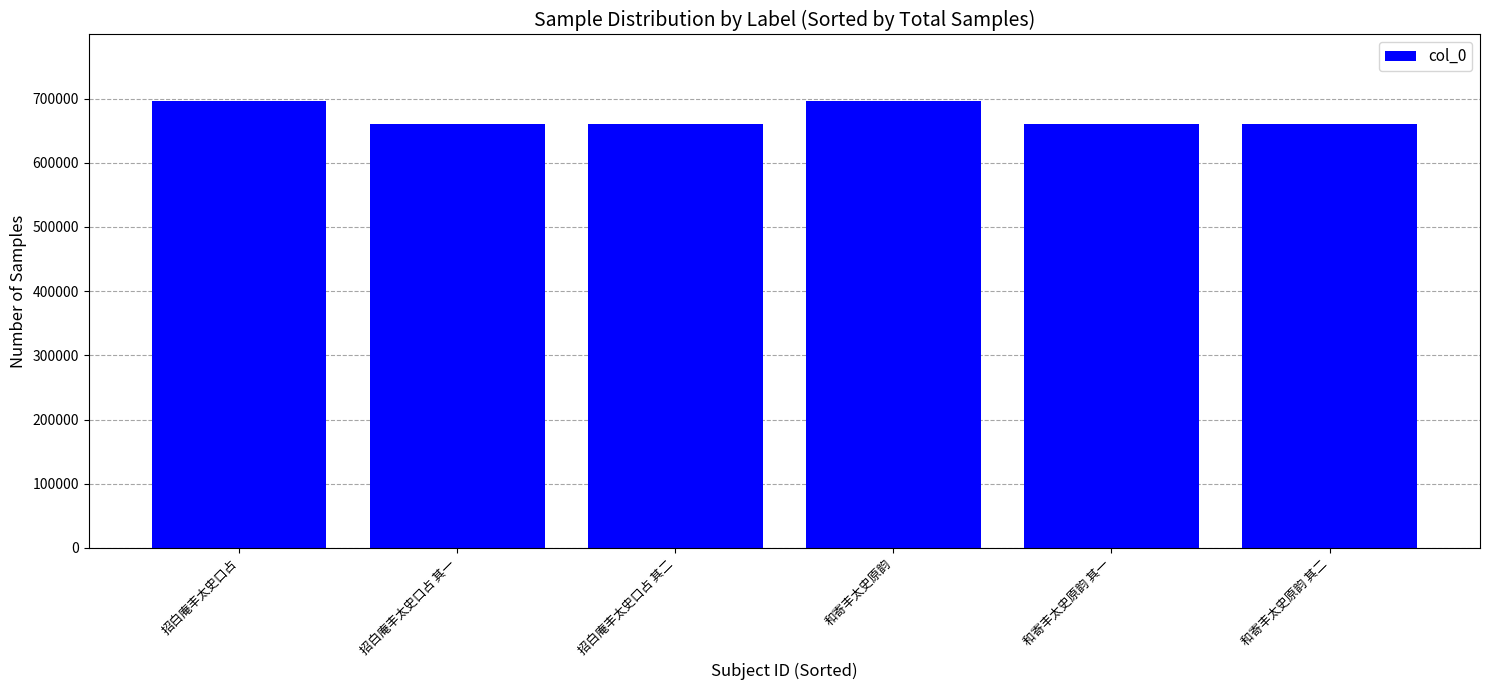

What is the greatest value displayed?

695449